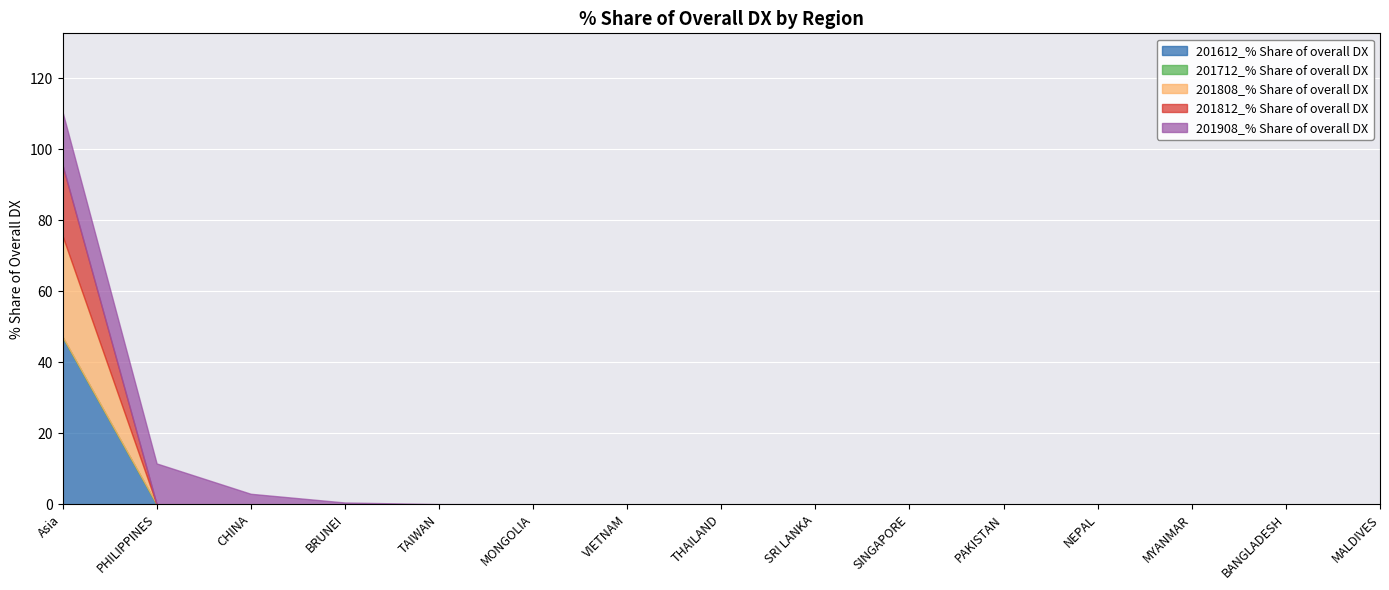

What is the maximum value shown in the chart?

47.1